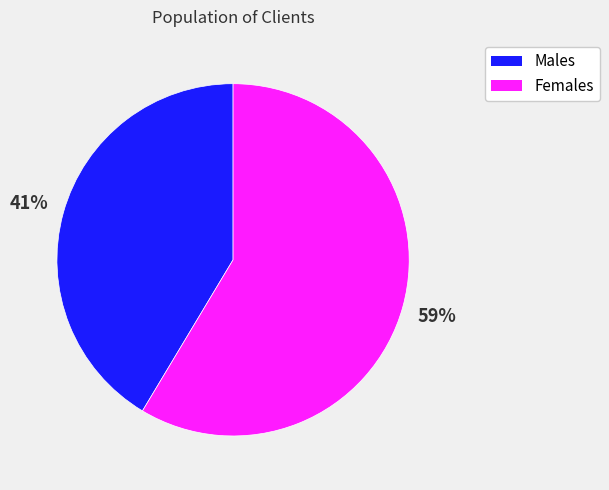

To the nearest percent, what is the combined percentage of Females and Males?

100%